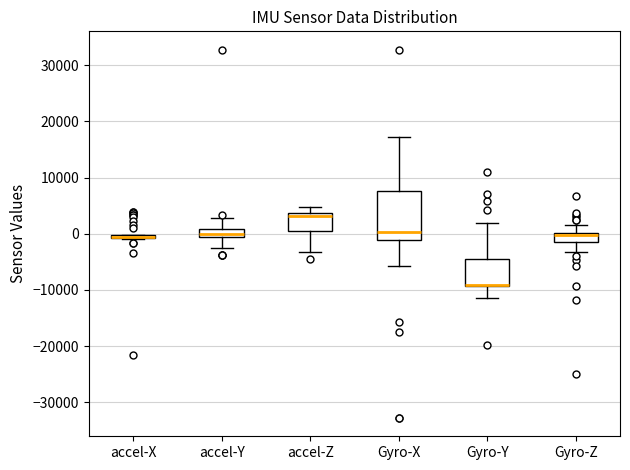

Where does the lower whisker of the box for accel-Z end on the y-axis? The values are not printed on the chart, so give them approximately, as read against the axis.

-3000